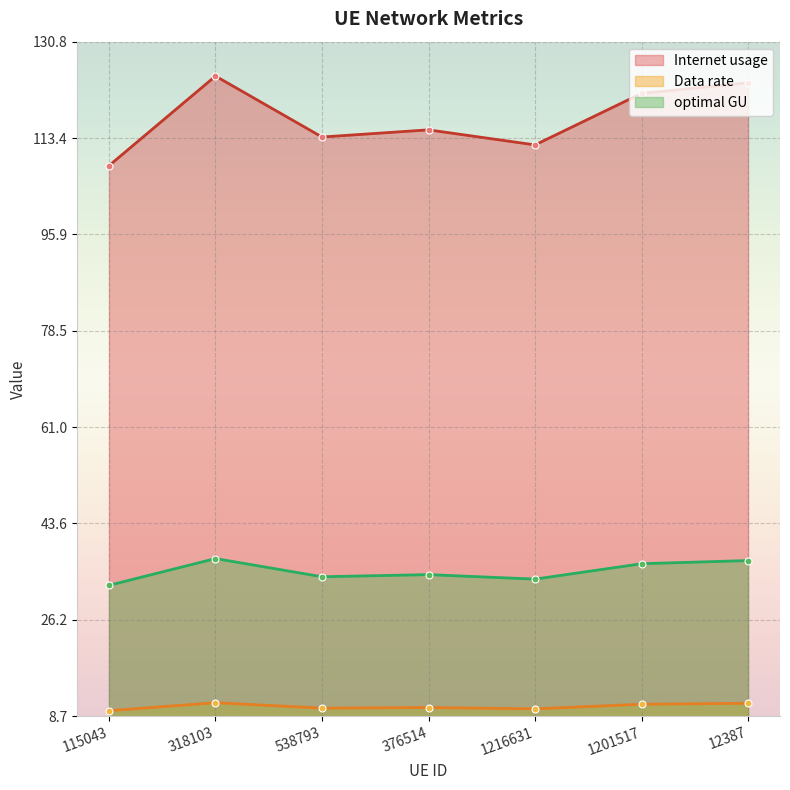

Which category has the lowest value across all series?

115043